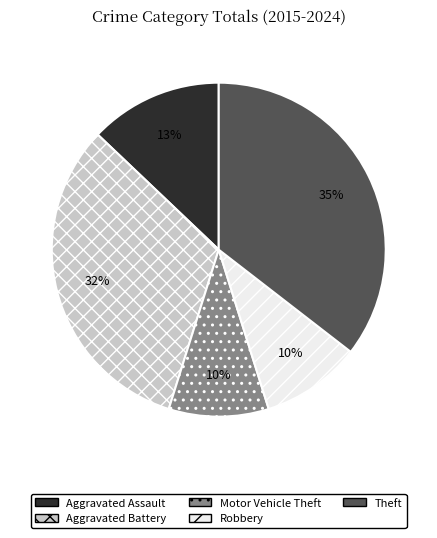

Is the sum of Theft and Robbery greater than half?

No